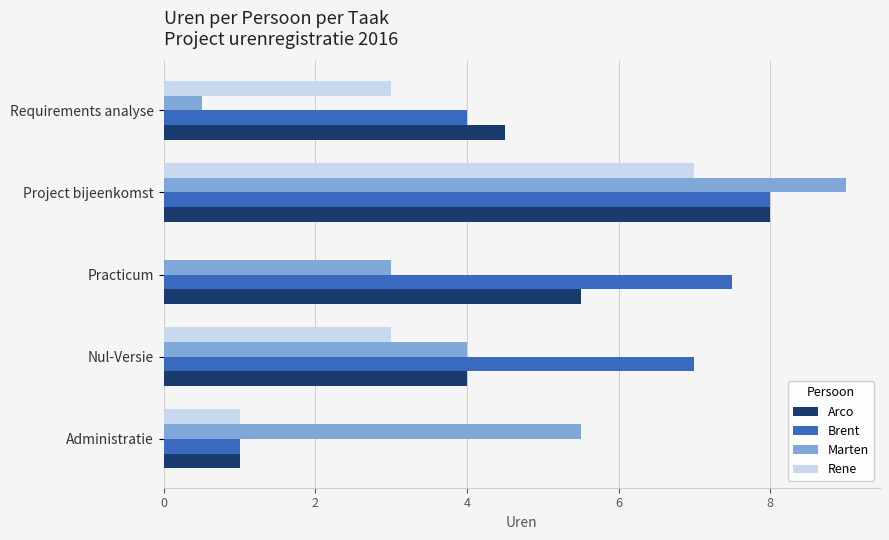

Which series has the largest total across all categories?

Brent